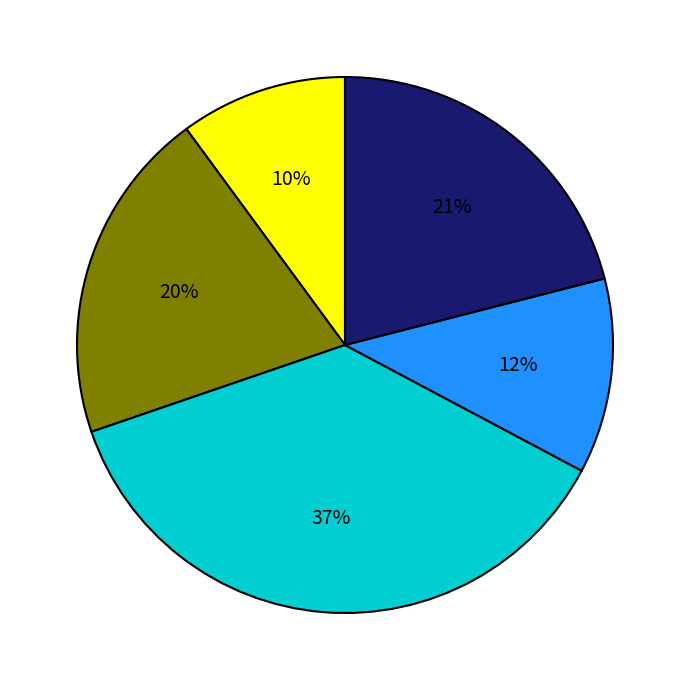

Is there any slice that represents more than half of the pie?

No